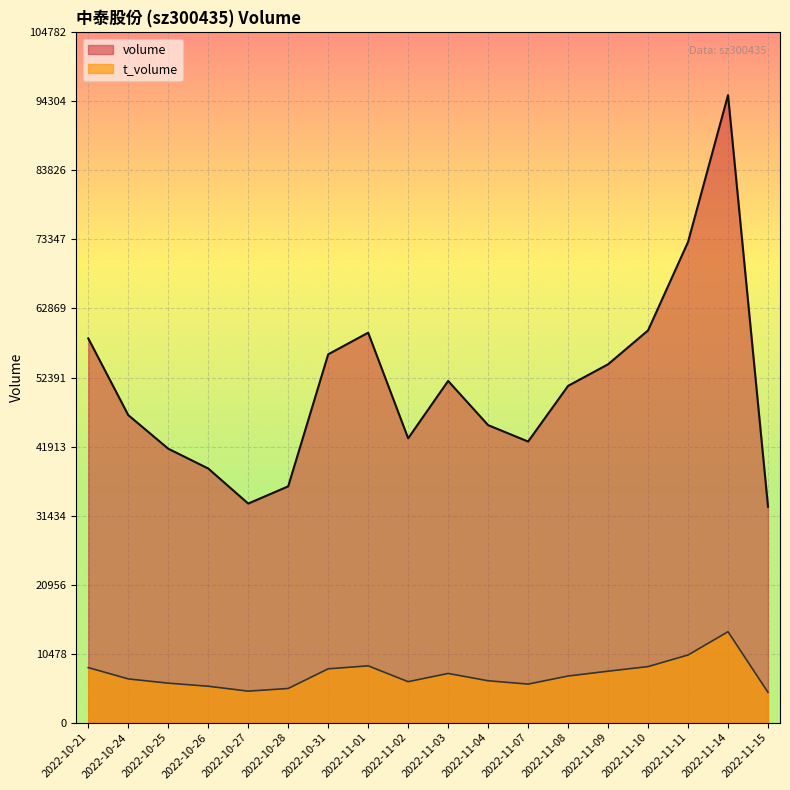

List the series in order of their peak value, lowest first.

t_volume, volume